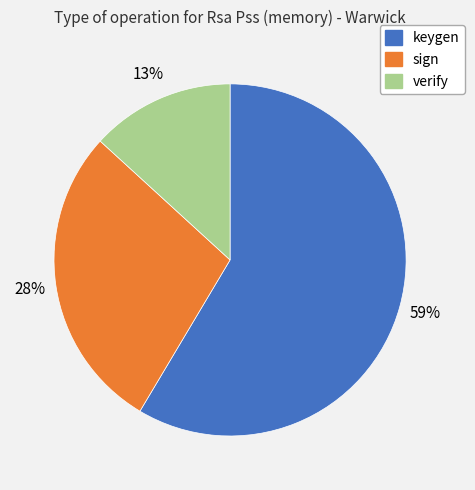

Between verify and sign, which is larger?

sign